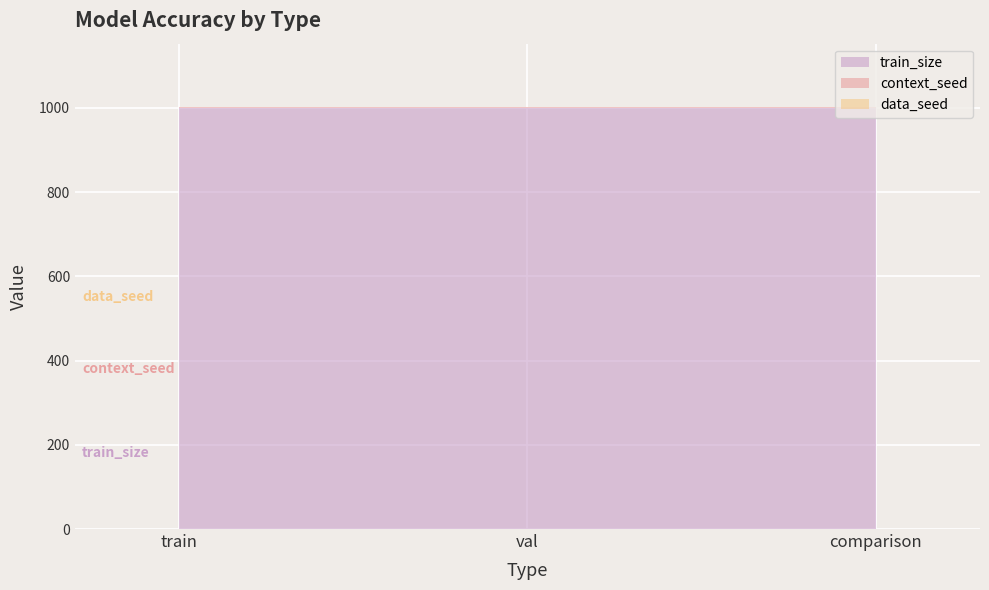

How many distinct data groups are displayed?

3